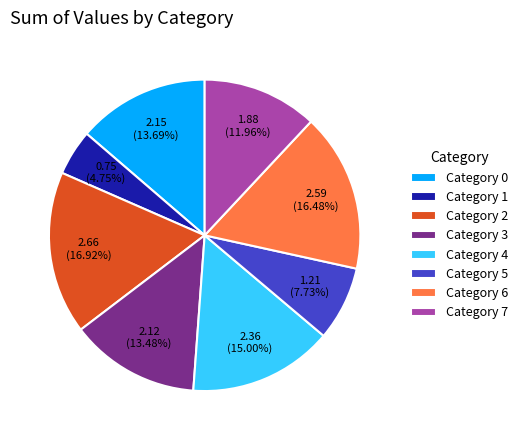

Approximately how many times larger is the value at Category 0 compared to Category 3?

1.0